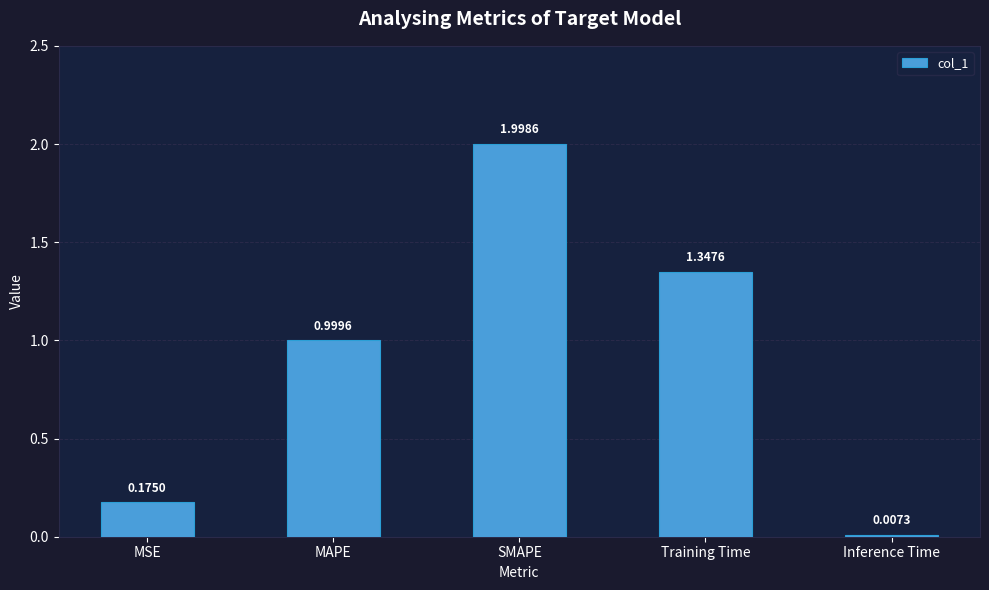

What is the sum of all values?

4.5